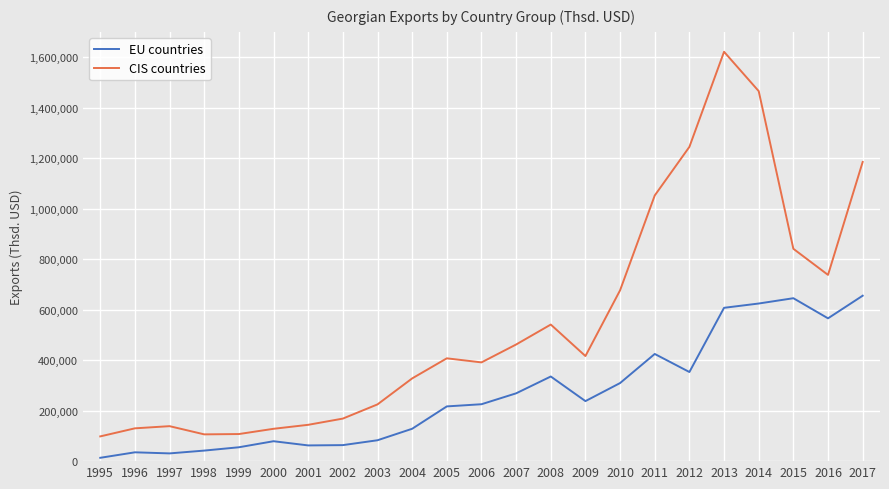

At 2007, list the series in order from smallest to largest.

EU countries, CIS countries